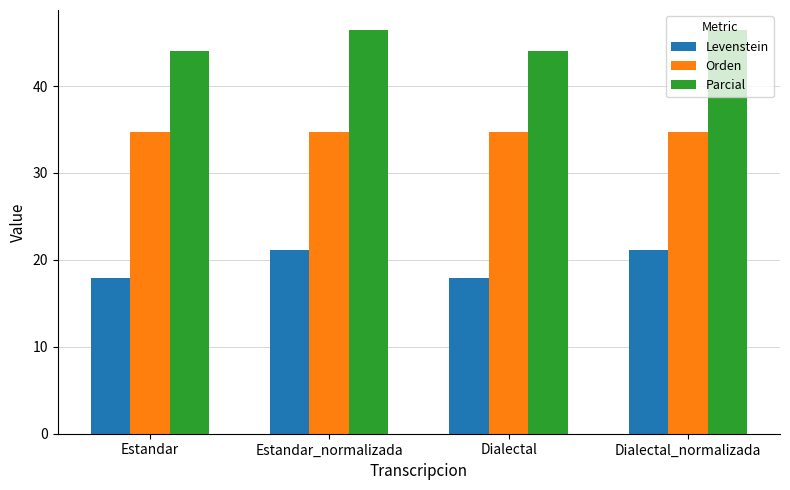

What is the difference between the maximum and minimum values in the Levenstein series?

3.2